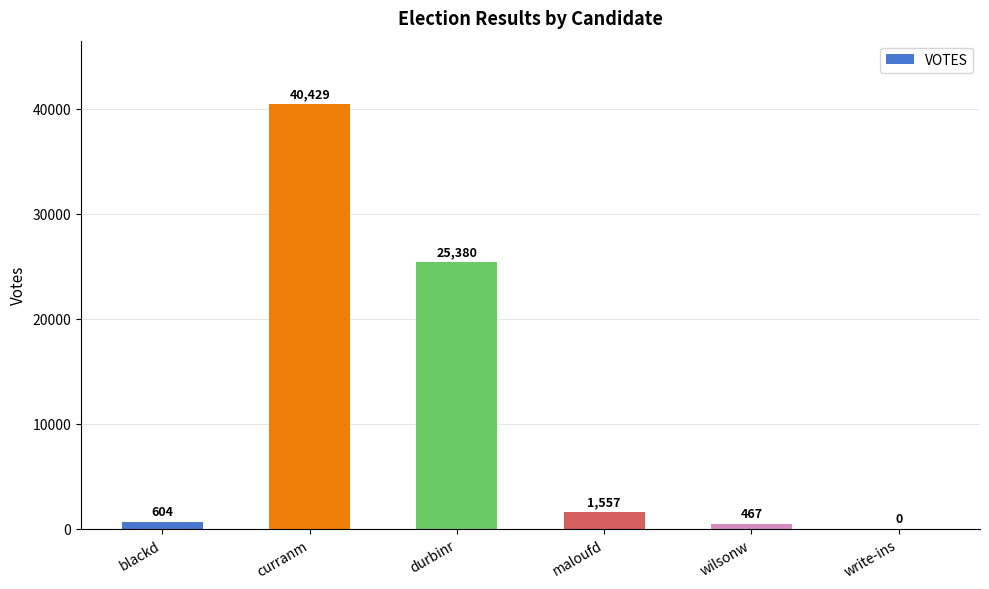

How many data points does each series have?

6